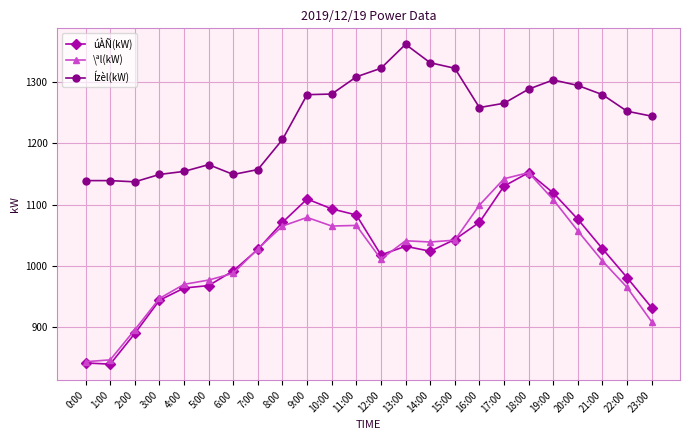

What is the label of the 23rd point from the right?

1:00